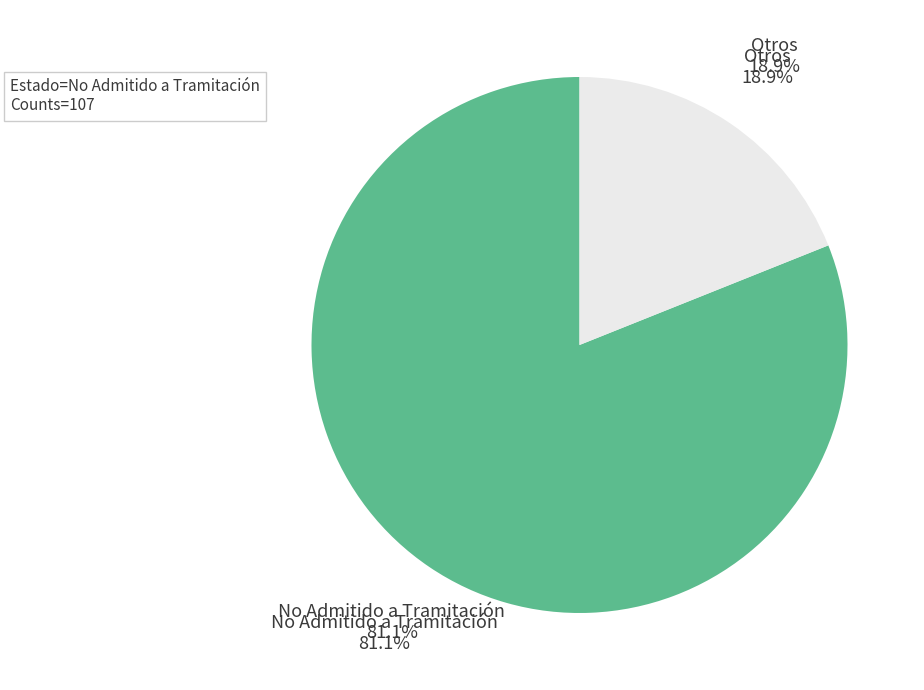

True or false: Desistido accounts for 26% of the total.

False